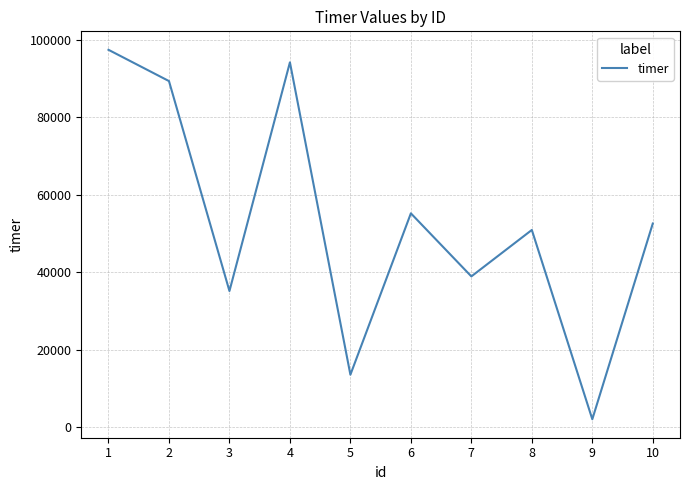

How many interior local peaks (higher than both neighbors) does the data have?

3